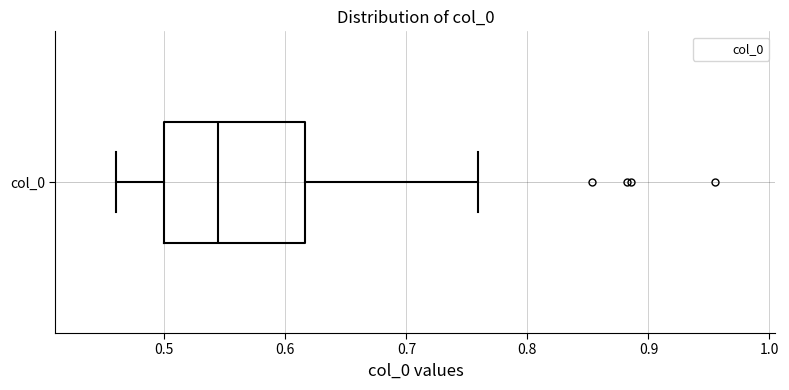

Where does the median line of the box for col_0 sit on the x-axis? The values are not printed on the chart, so give them approximately, as read against the axis.

0.54